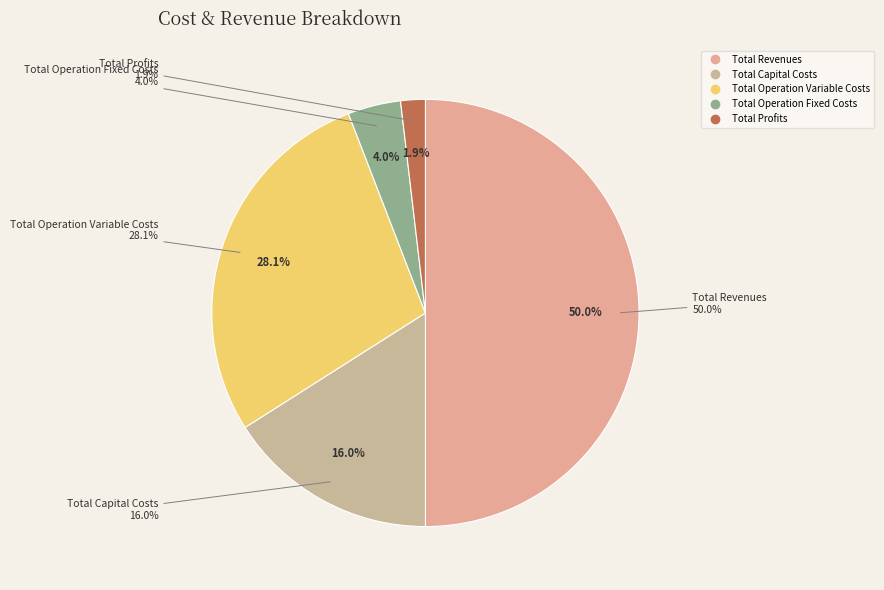

To the nearest percent, what percentage of the pie is Total Operation Fixed Costs?

4%